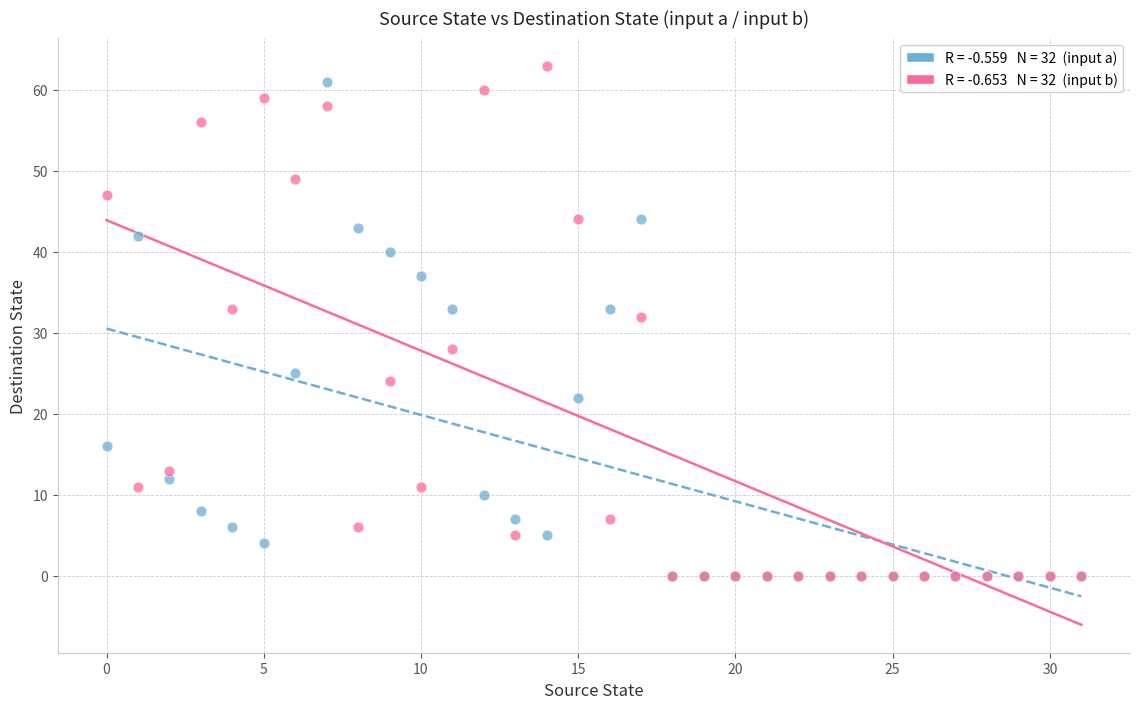

Across all series, what Y value is closest to 31?

32